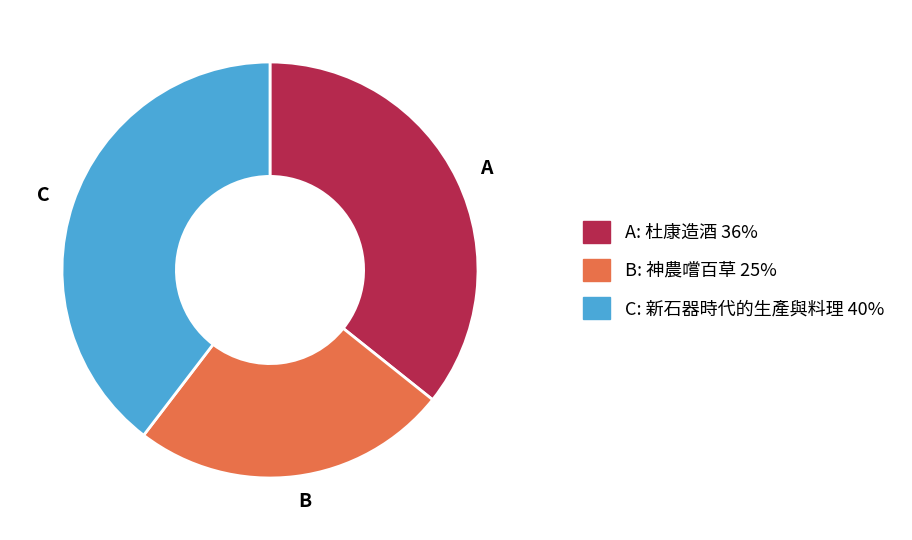

Which category has the smallest portion of the pie?

B